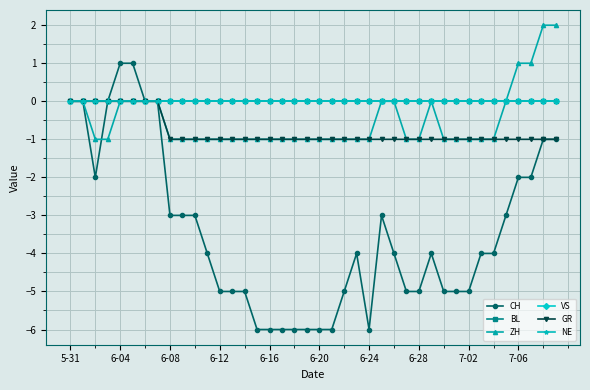

Is this an area chart (filled region under the line)?

No